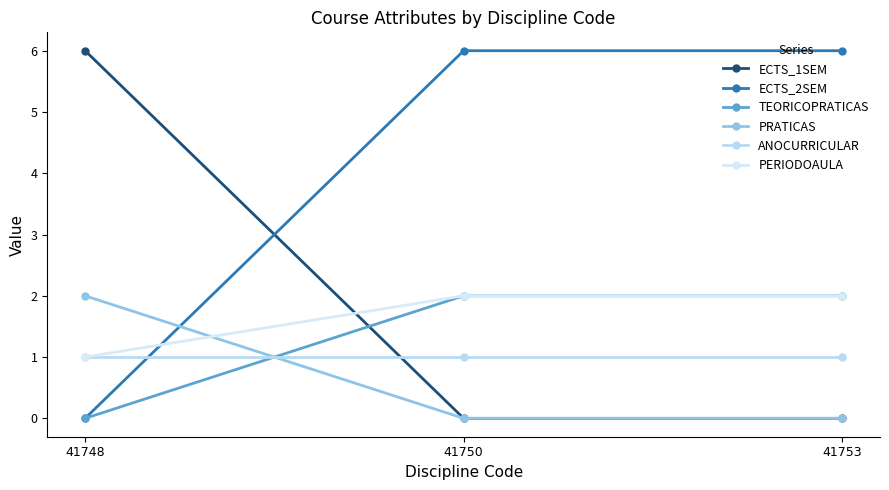

List the labels in order of ECTS_1SEM value, largest first.

41748, 41750, 41753